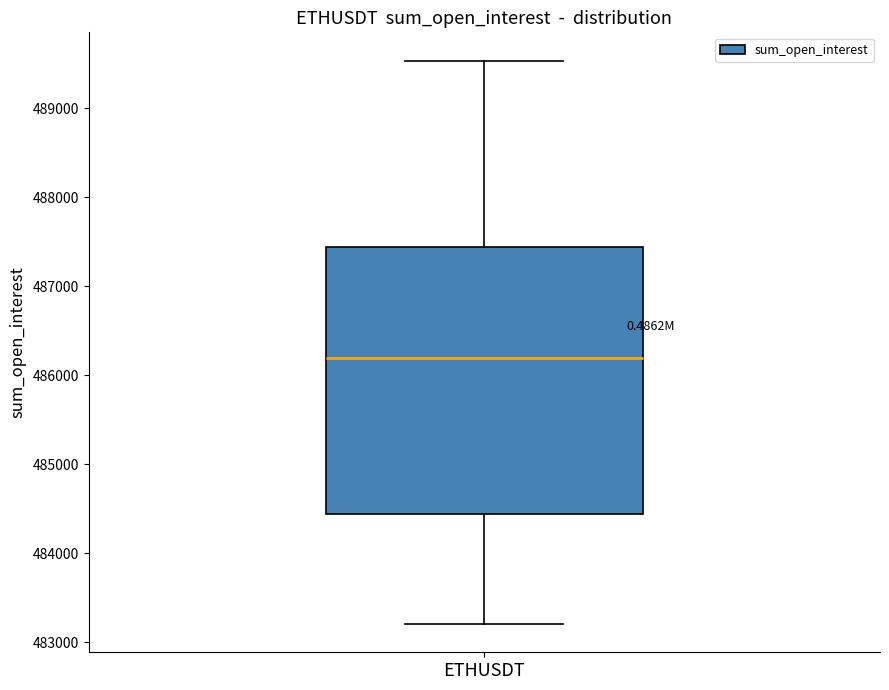

Read this box plot against the y-axis: the position of the median line, the range covered by the box, and the ends of both whiskers. The values are not printed on the chart, so give them approximately, as read against the axis.

median 486200, box 484400 to 487400, whiskers 483200 to 489500